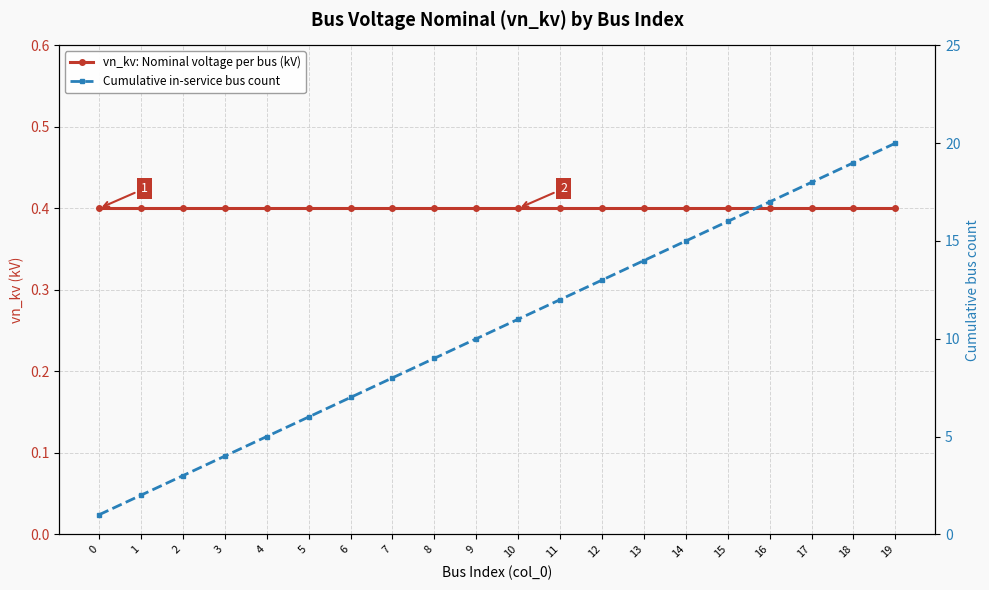

Is it true that vn_kv: Nominal voltage per bus (kV) equals 0.4 at 19?

True